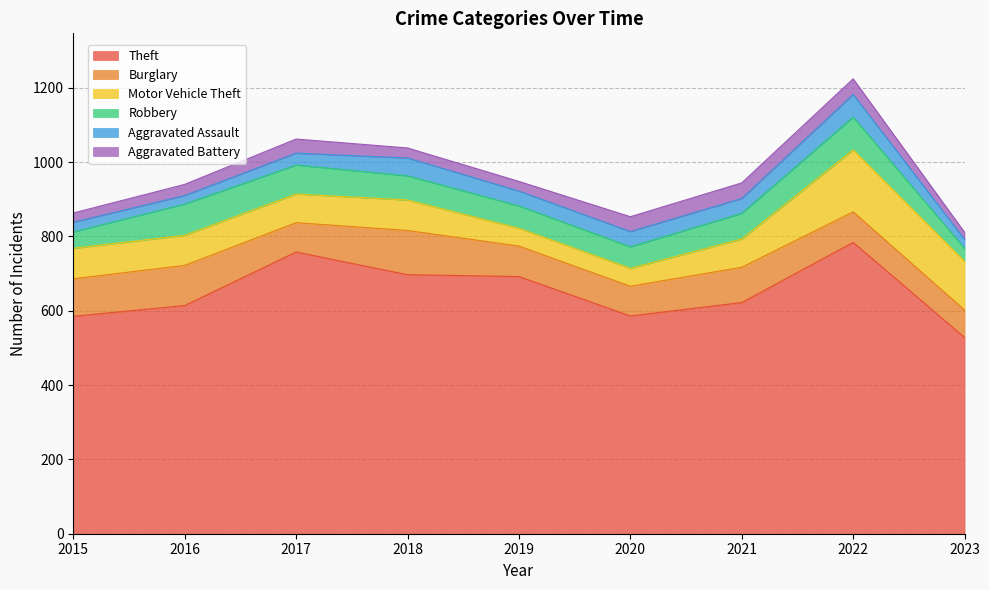

What is the spread (max minus min) of values at 2015?

560